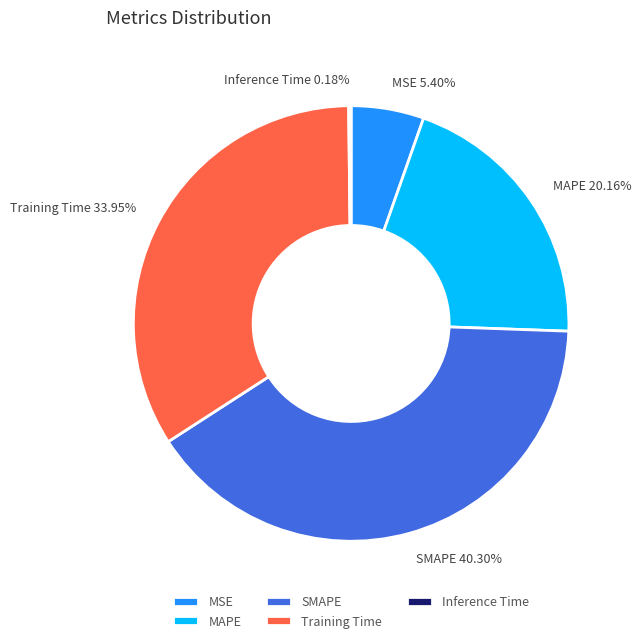

To the nearest percent, what percentage of the pie is SMAPE?

40%